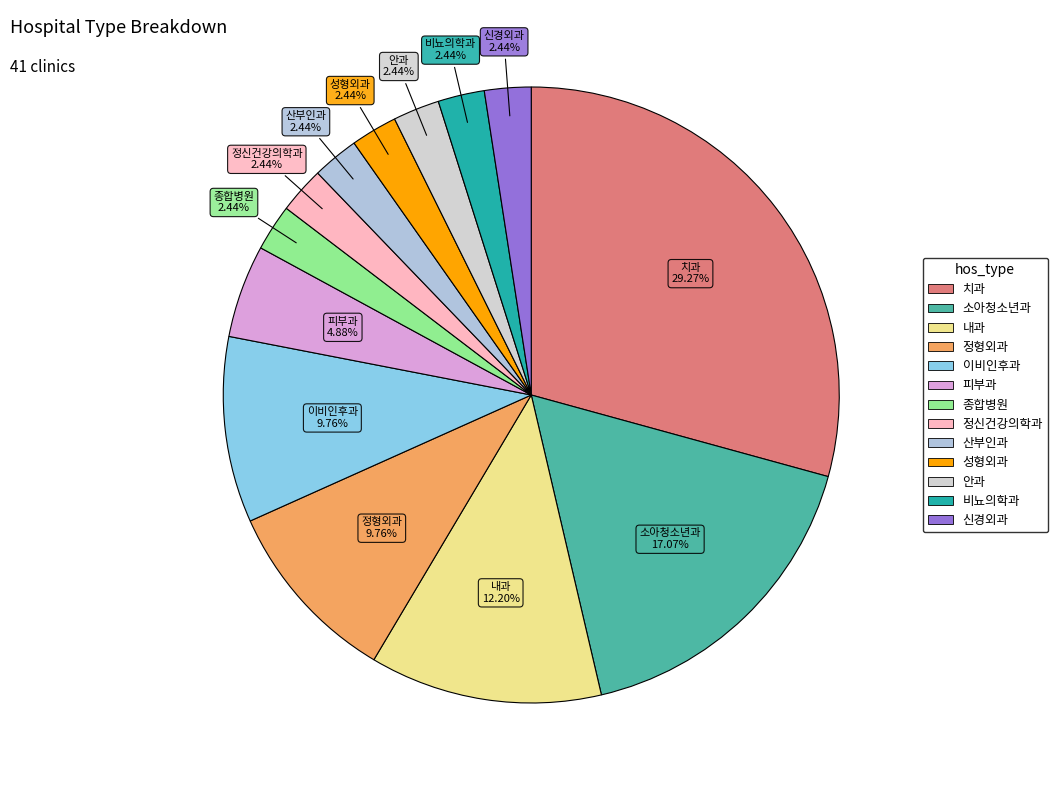

The 내과 slice represents 12% of the pie. True or false?

True